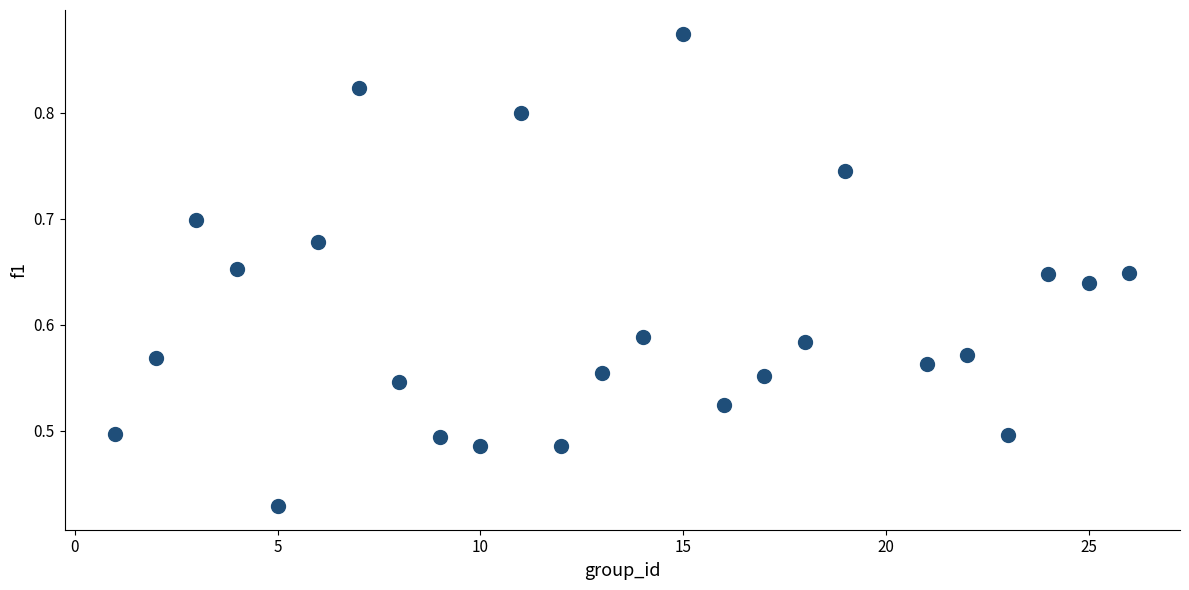

What is the range of X values (max minus min)?

25.0